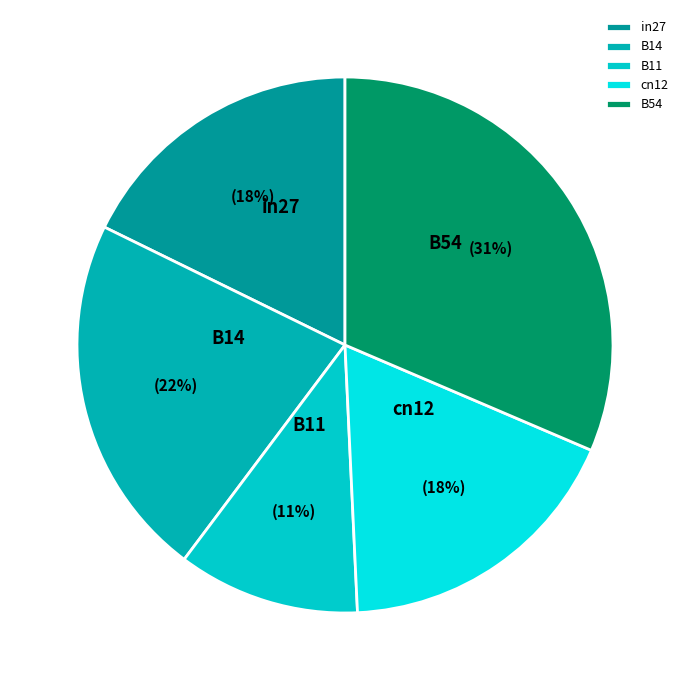

To the nearest percent, what is the average slice percentage?

20%